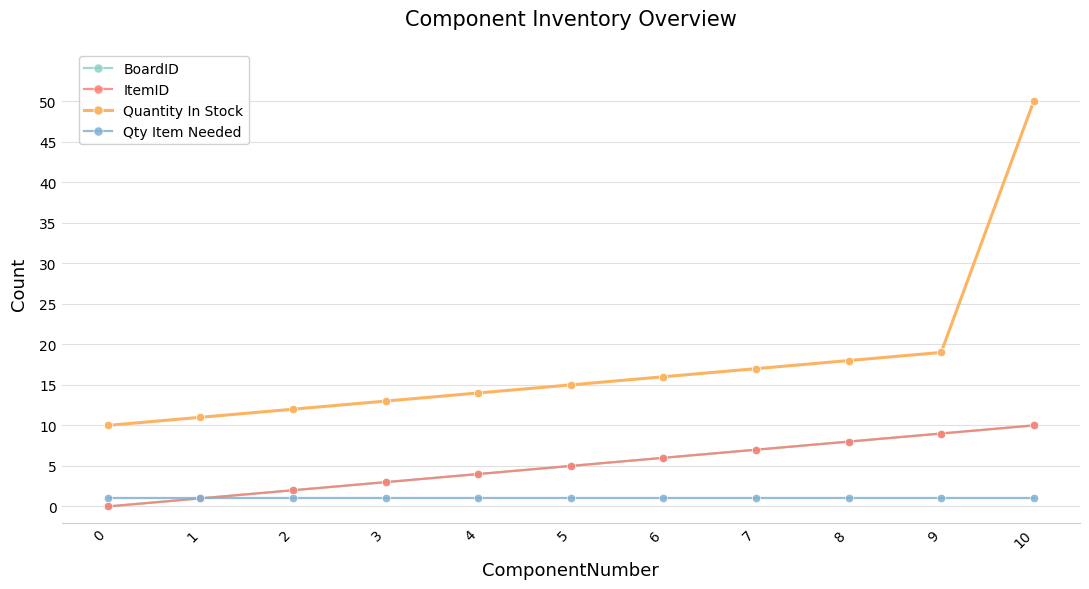

Reading left to right, extract all data points from this chart.

BoardID: 0	1	2	3	4	5	6	7	8	9	10
ItemID: 0	1	2	3	4	5	6	7	8	9	10
Quantity In Stock: 10	11	12	13	14	15	16	17	18	19	50
Qty Item Needed: 1	1	1	1	1	1	1	1	1	1	1